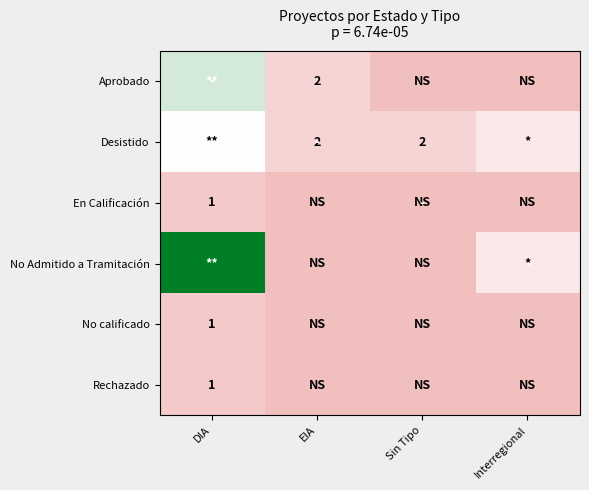

Is it true that Rechazado equals 2 at DIA?

False